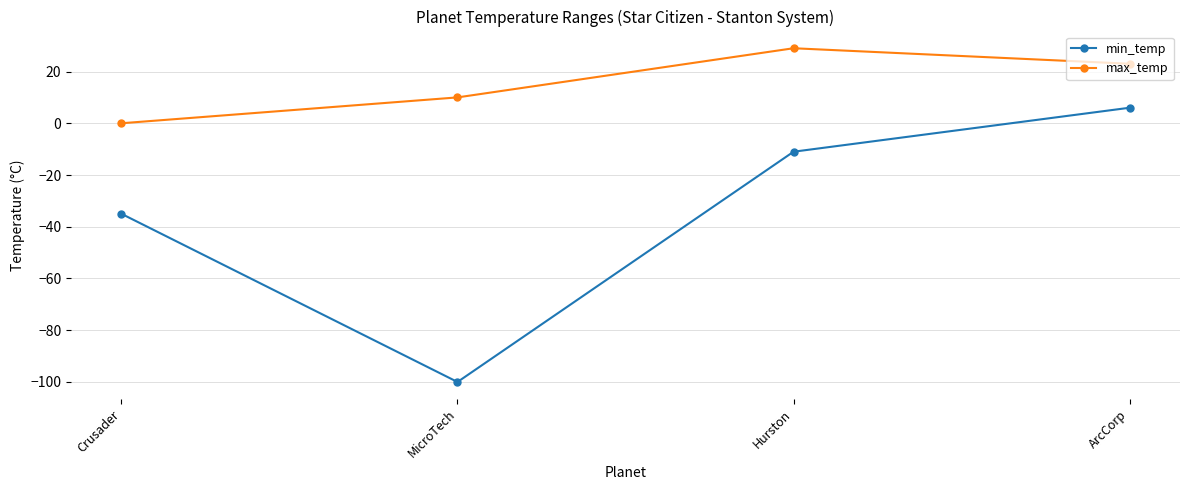

True or false: max_temp and min_temp cross at least once.

False